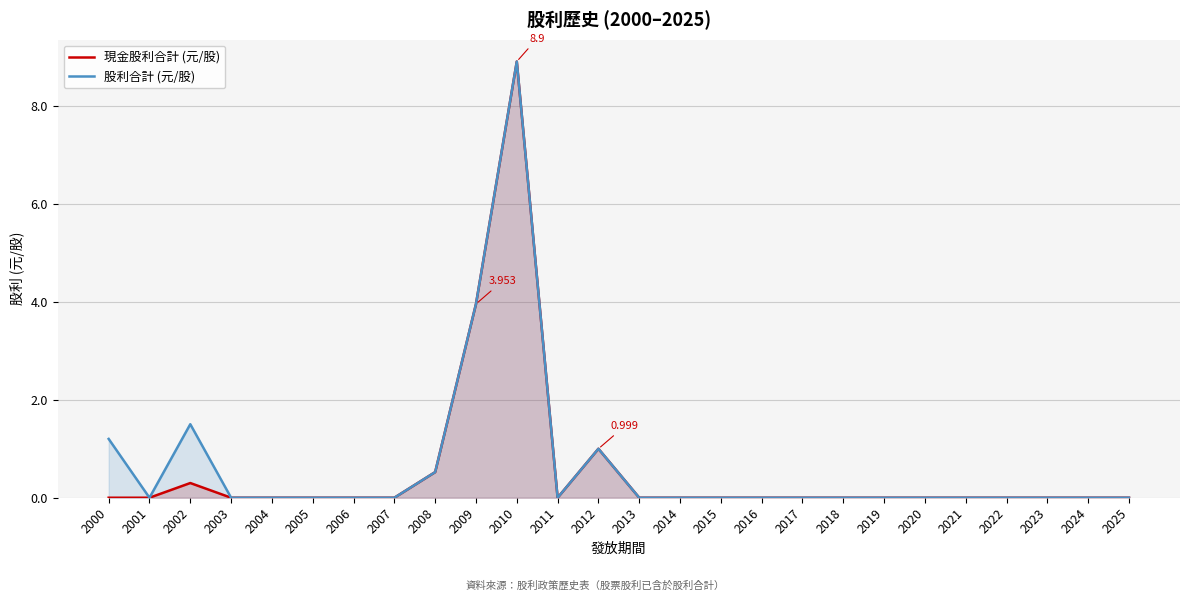

At which category does 股利合計 (元/股) reach its first local peak?

2002